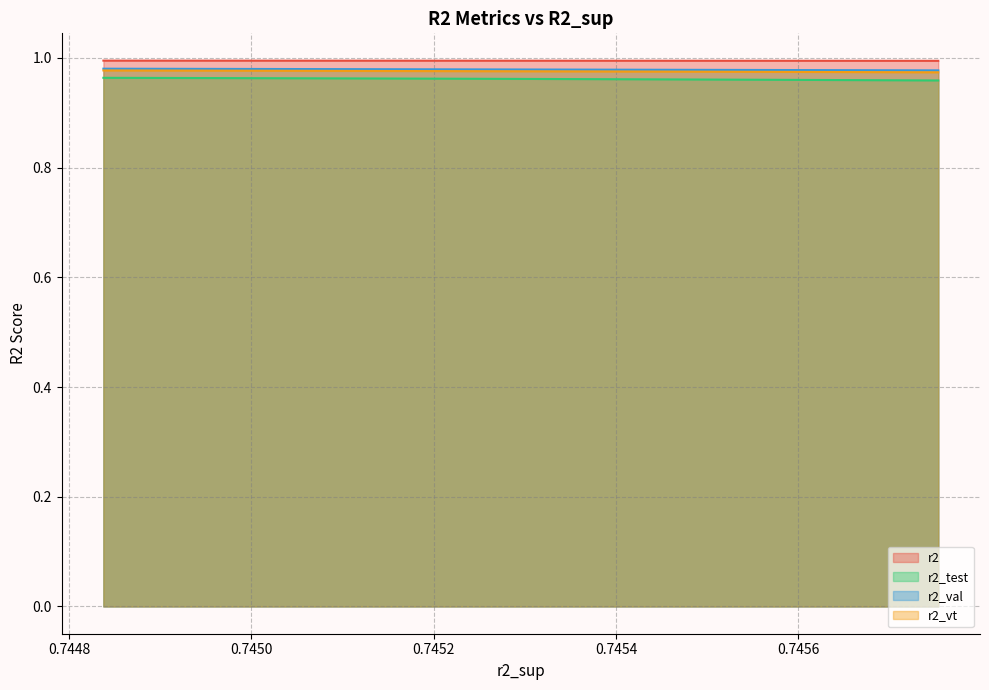

What is the sum of all r2_test values?

19.2